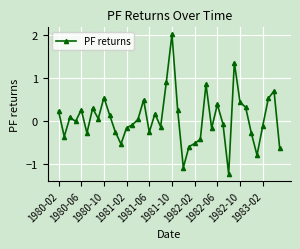

What is the difference between the maximum and minimum values?

3.2